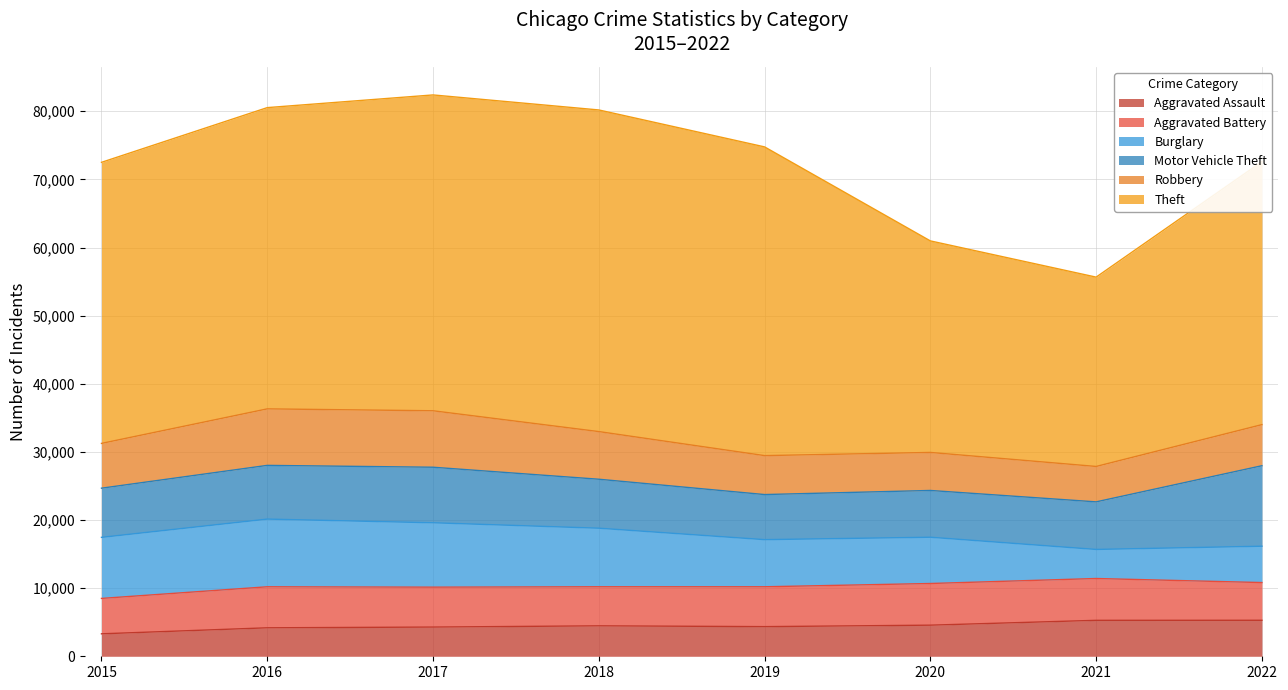

How many values in the Aggravated Assault series exceed 4468?

3